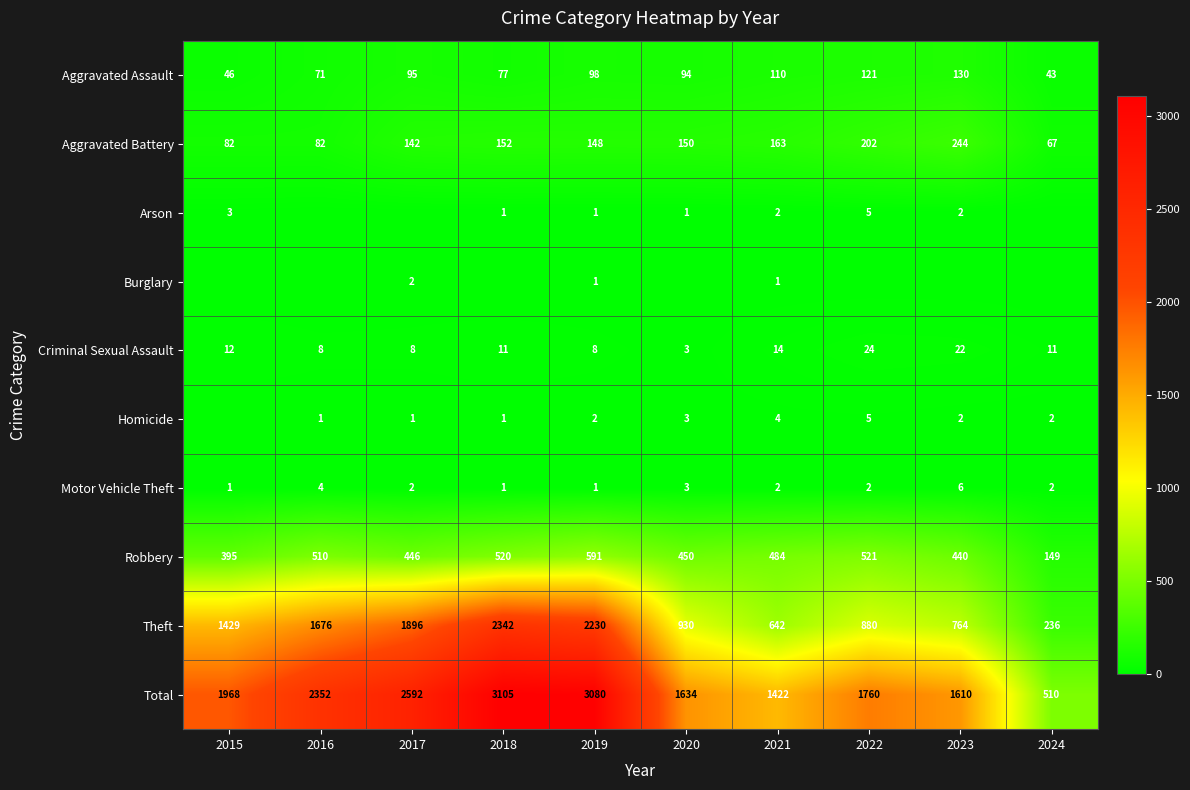

Between 2018 and 2019, which is larger?

2019